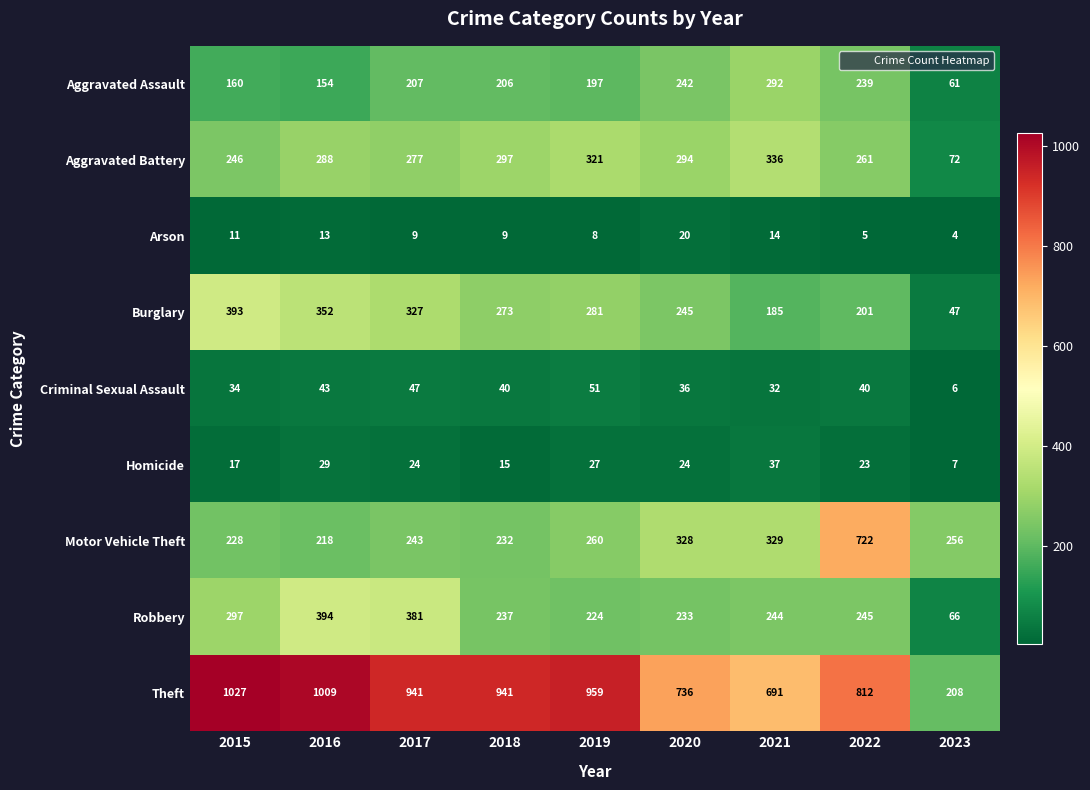

List the series in order of their peak value, lowest first.

Arson, Homicide, Criminal Sexual Assault, Aggravated Assault, Aggravated Battery, Burglary, Robbery, Motor Vehicle Theft, Theft